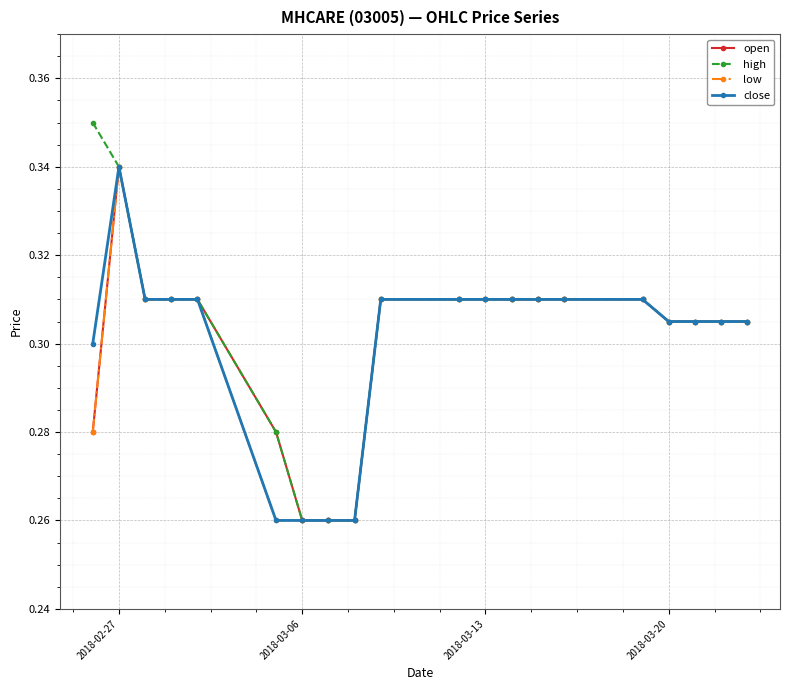

How many open values are between 0 and 1?

20